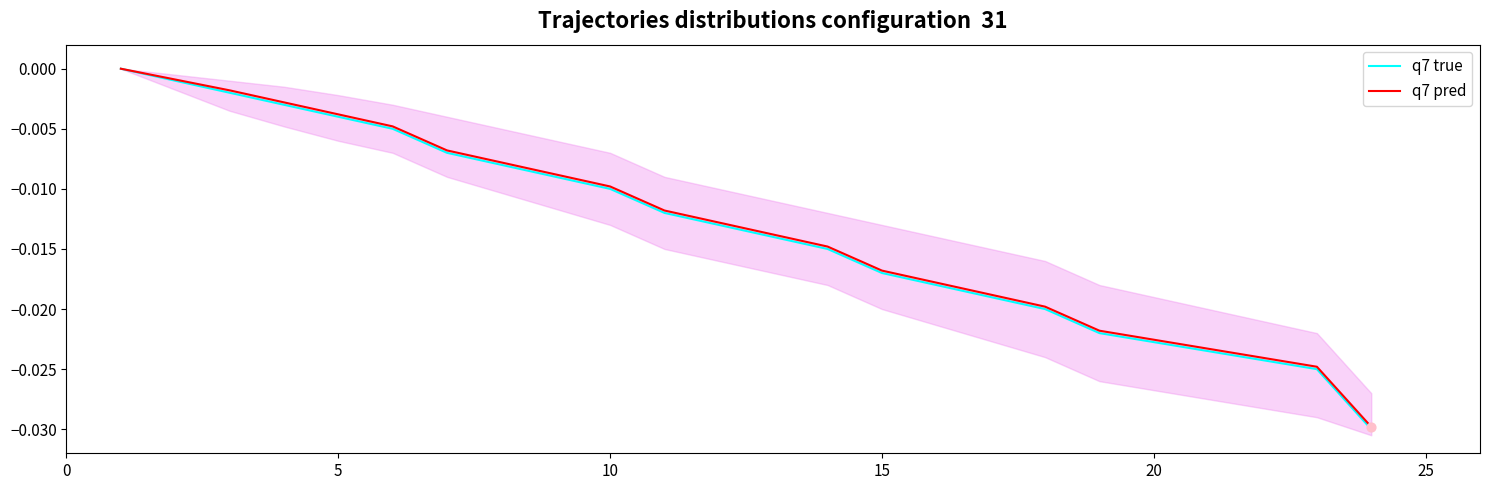

Is the value of q7 true at 5 greater than the value of q7 pred at 25?

Yes